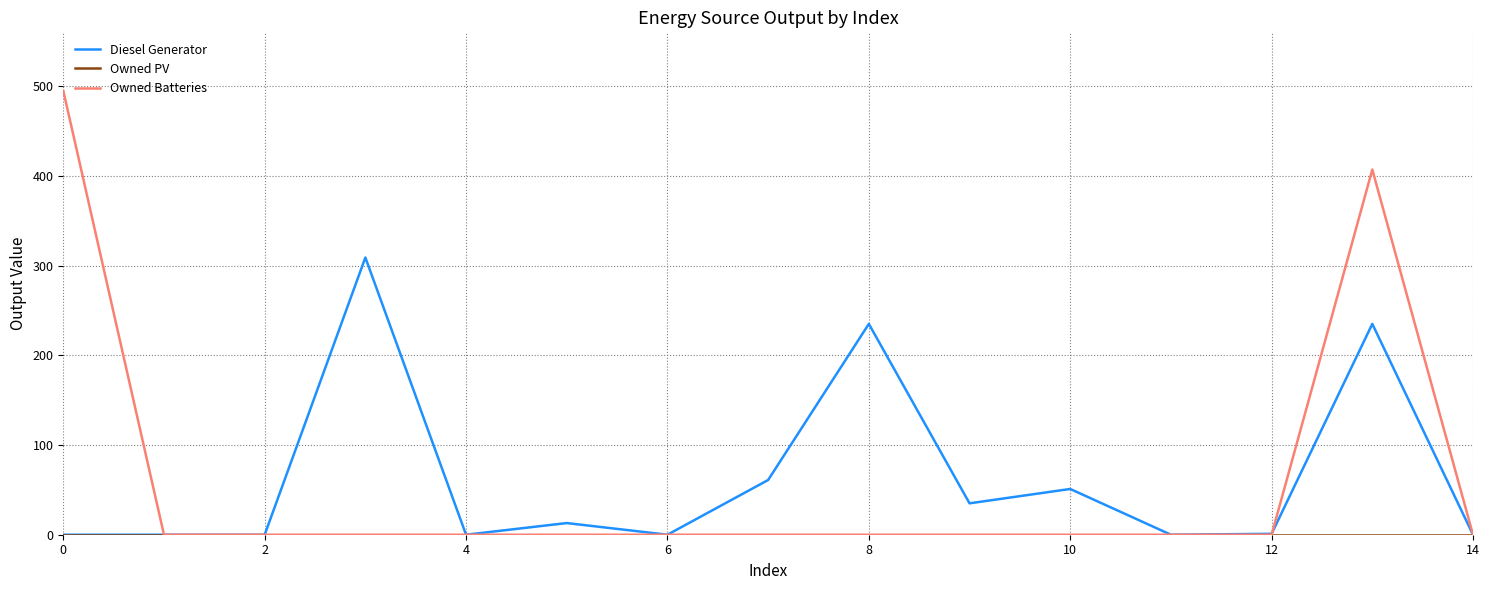

What is the highest value of the Owned Batteries series?

495.0